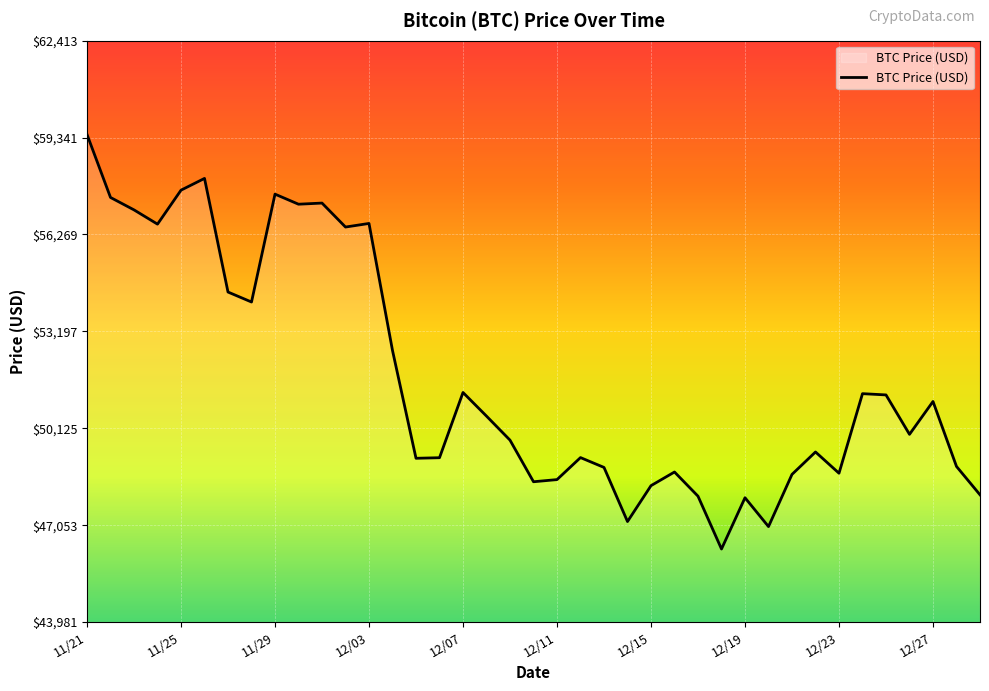

Where is the data nearest to the value 52868?

12/04